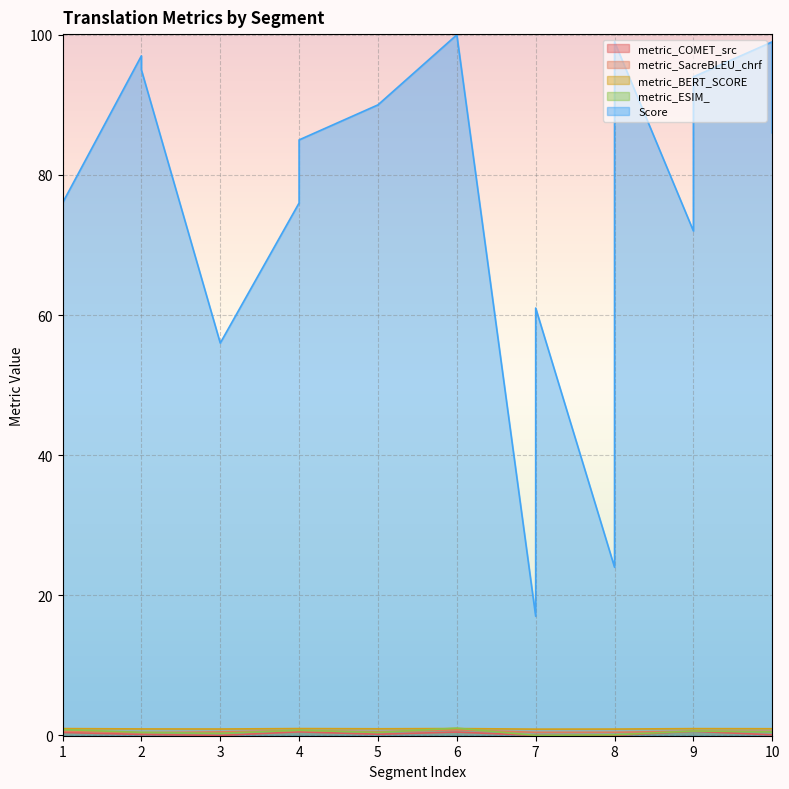

Which series has the largest total across all categories?

Score